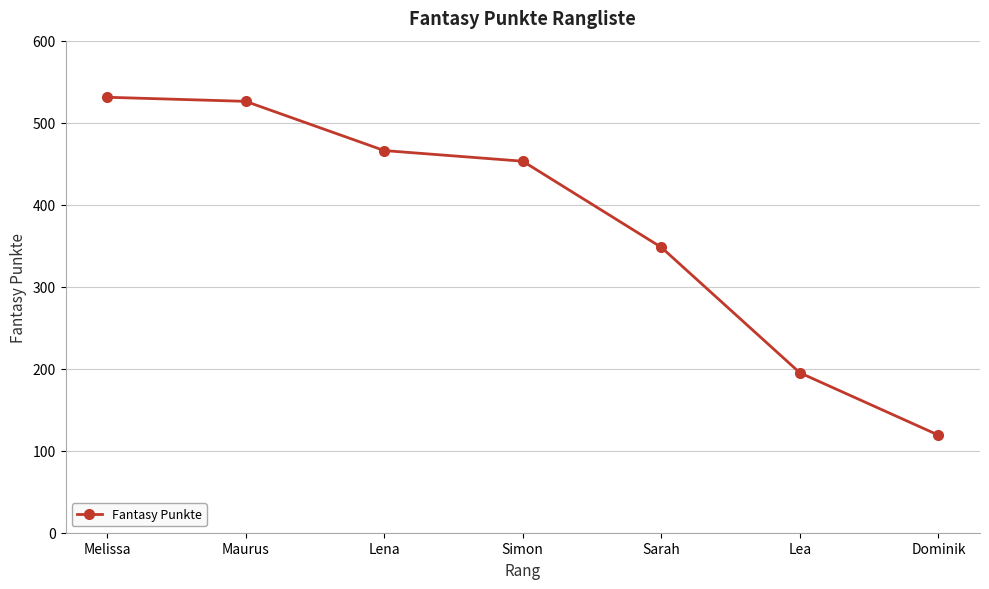

Where is the data nearest to the value 325?

Sarah